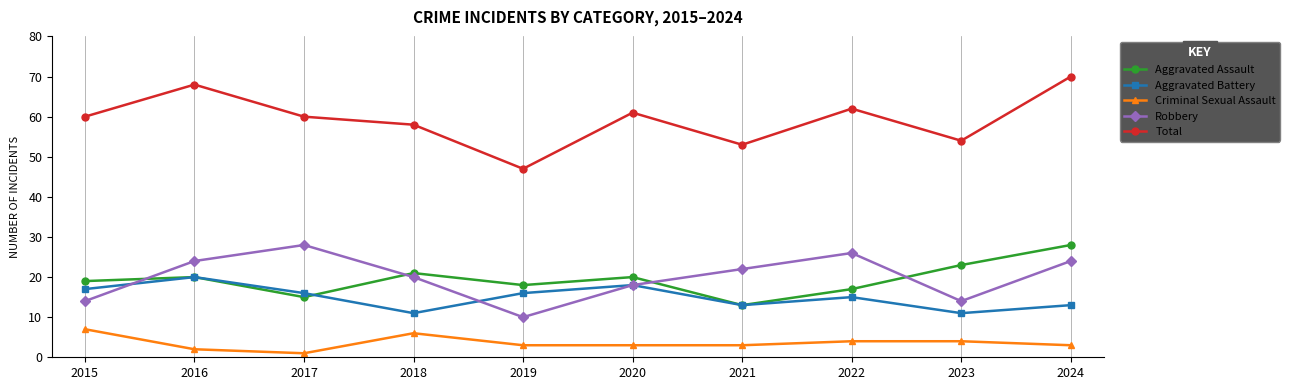

What is the value of the Total point at the 4th from the left?

58